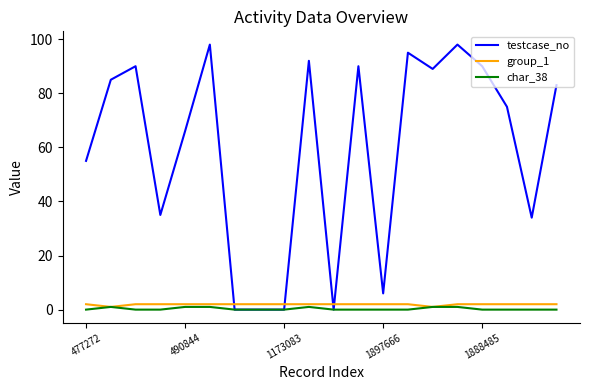

Does the chart have visible grid lines?

No